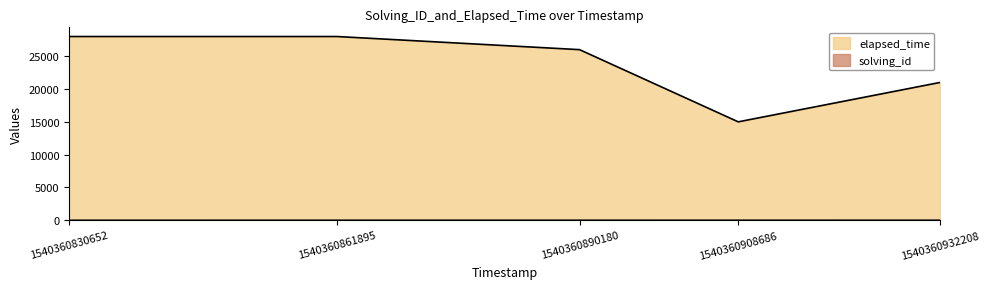

What is the total value across all series at 1540360830652?

28001